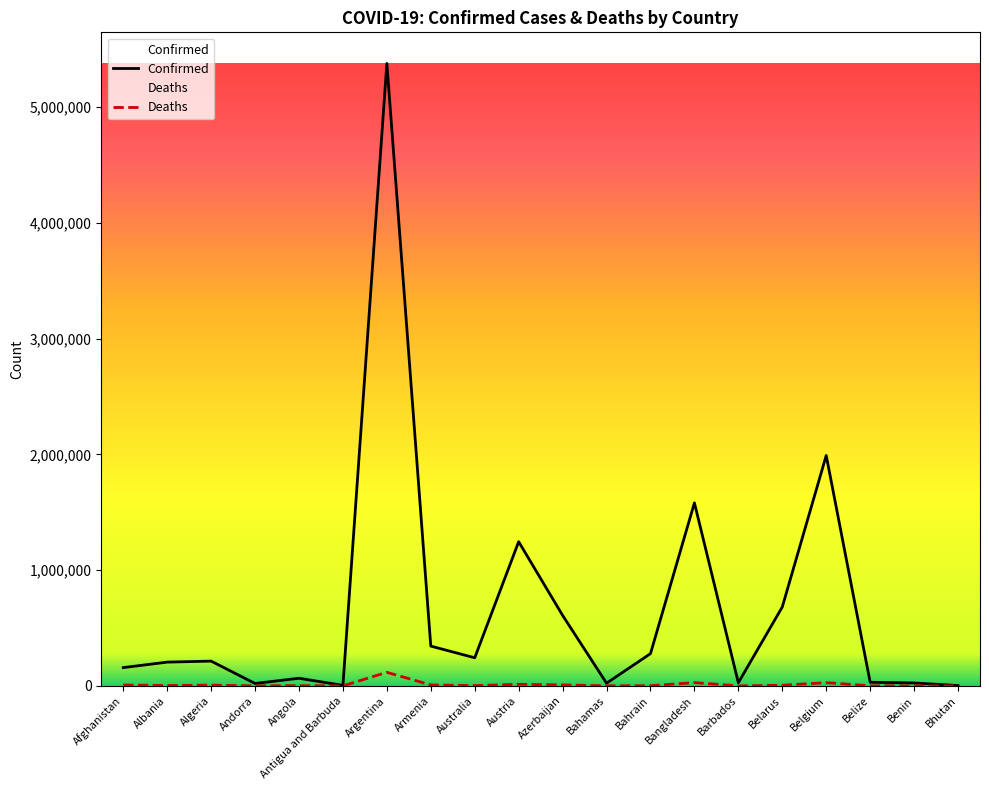

The Confirmed series shows 213745 at Algeria. True or false?

True